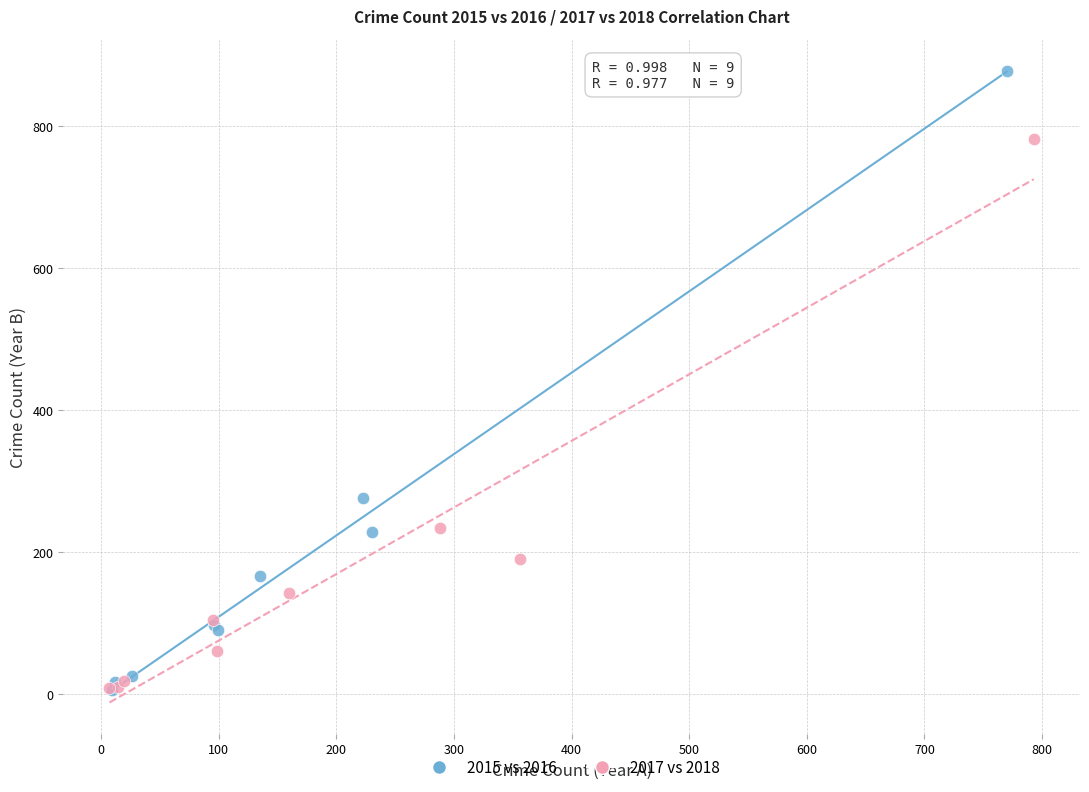

What are all the series names shown in the legend?

2015 vs 2016, 2017 vs 2018